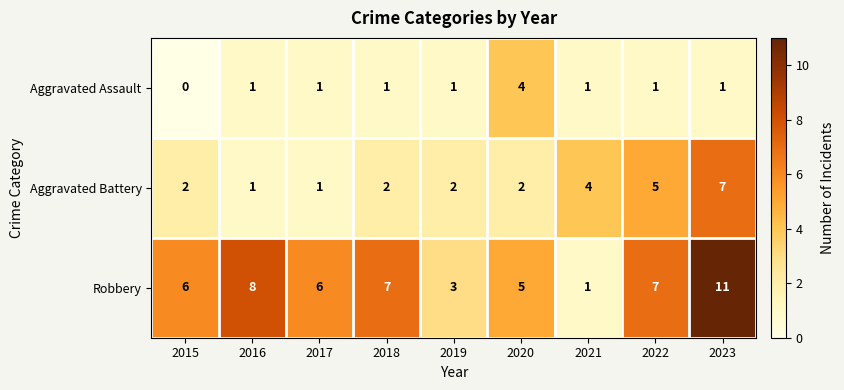

What is the average value of the Robbery series?

6